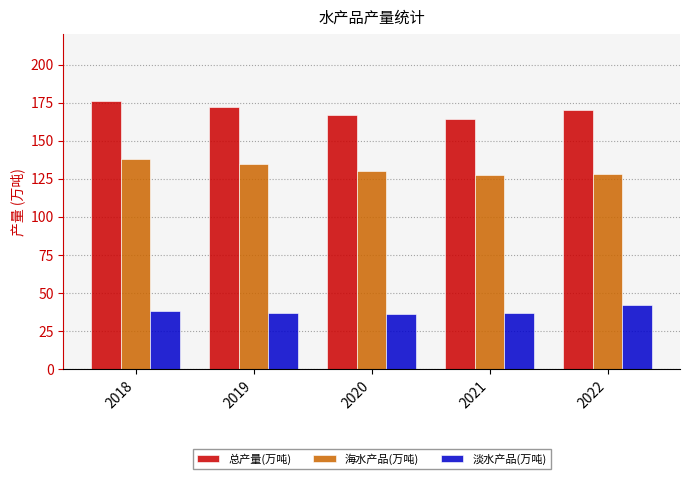

What is the spread (max minus min) of values at 2019?

135.0